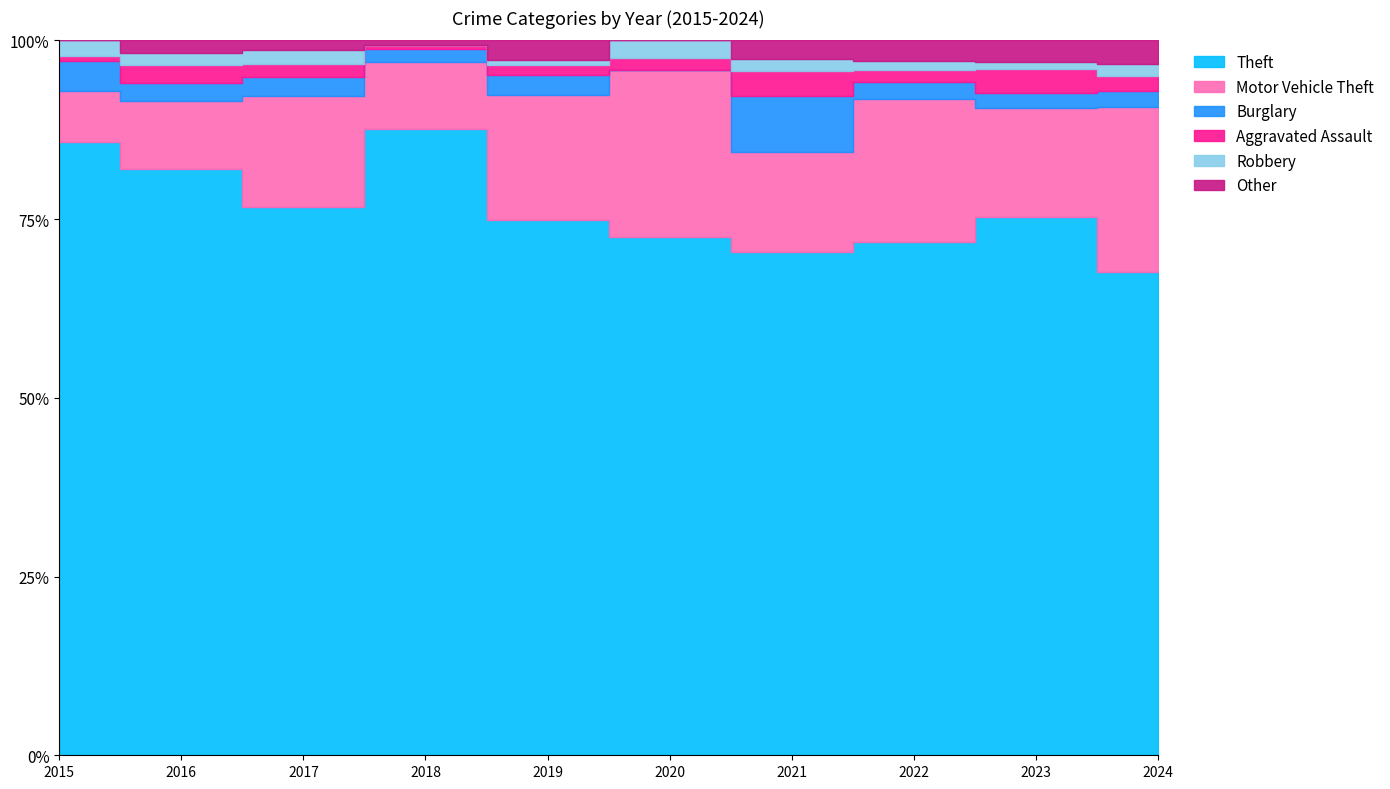

The Other series shows 2 at 2017. True or false?

True